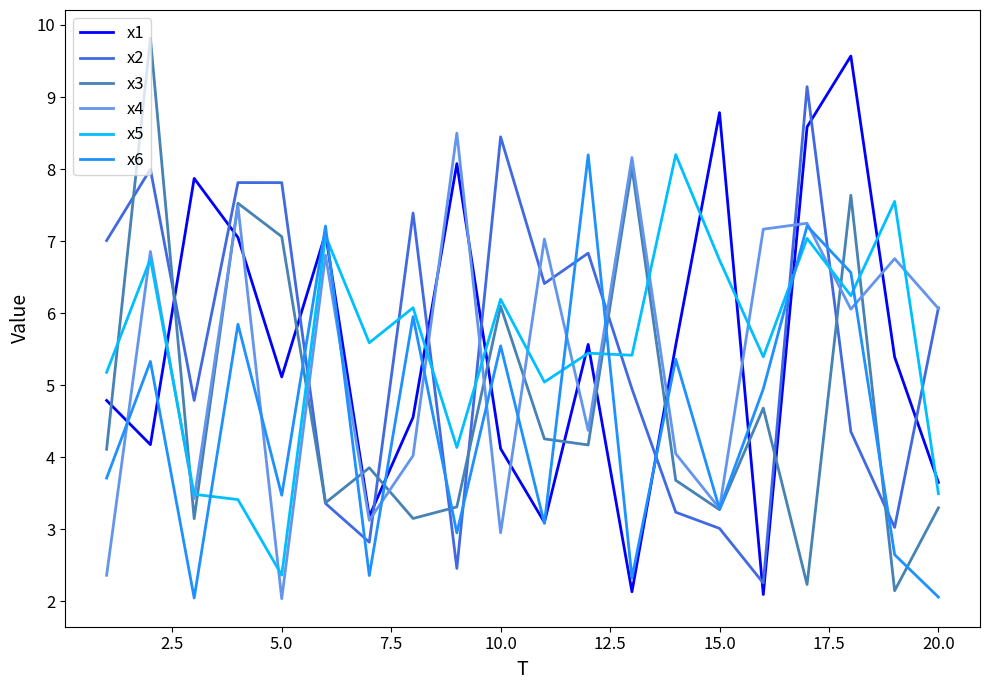

What is the lowest value of the x4 series?

2.0